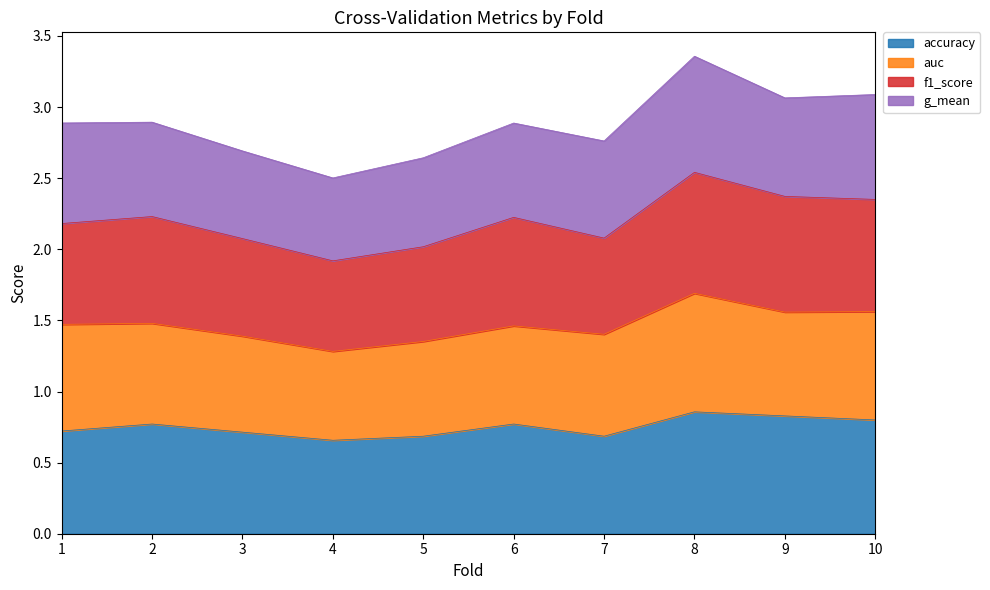

What is the sum of all accuracy values?

7.5